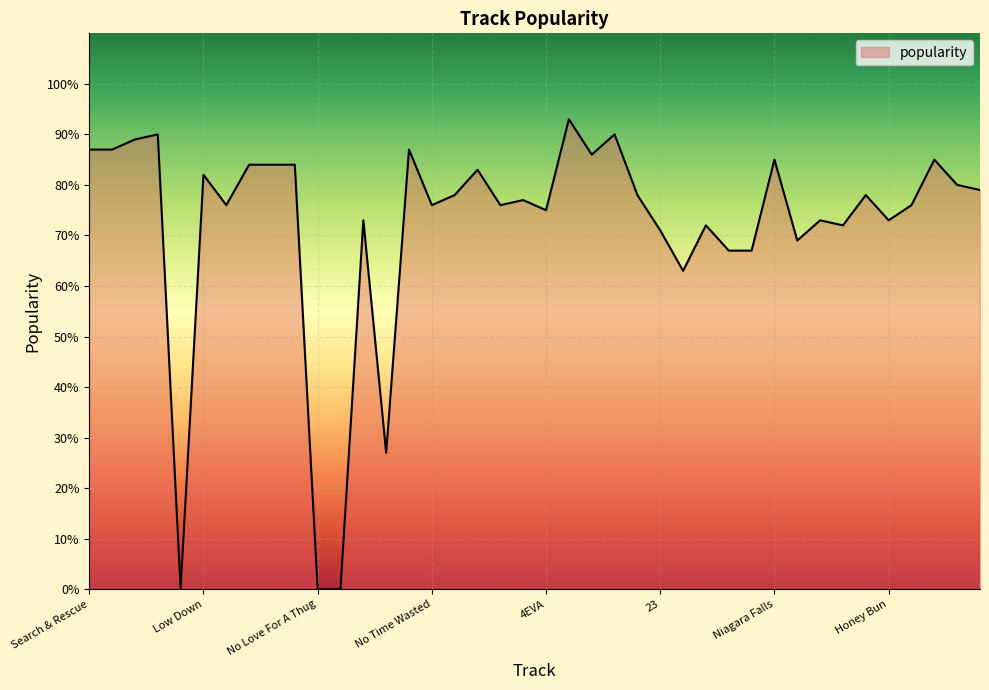

What is the maximum value shown in the chart?

93